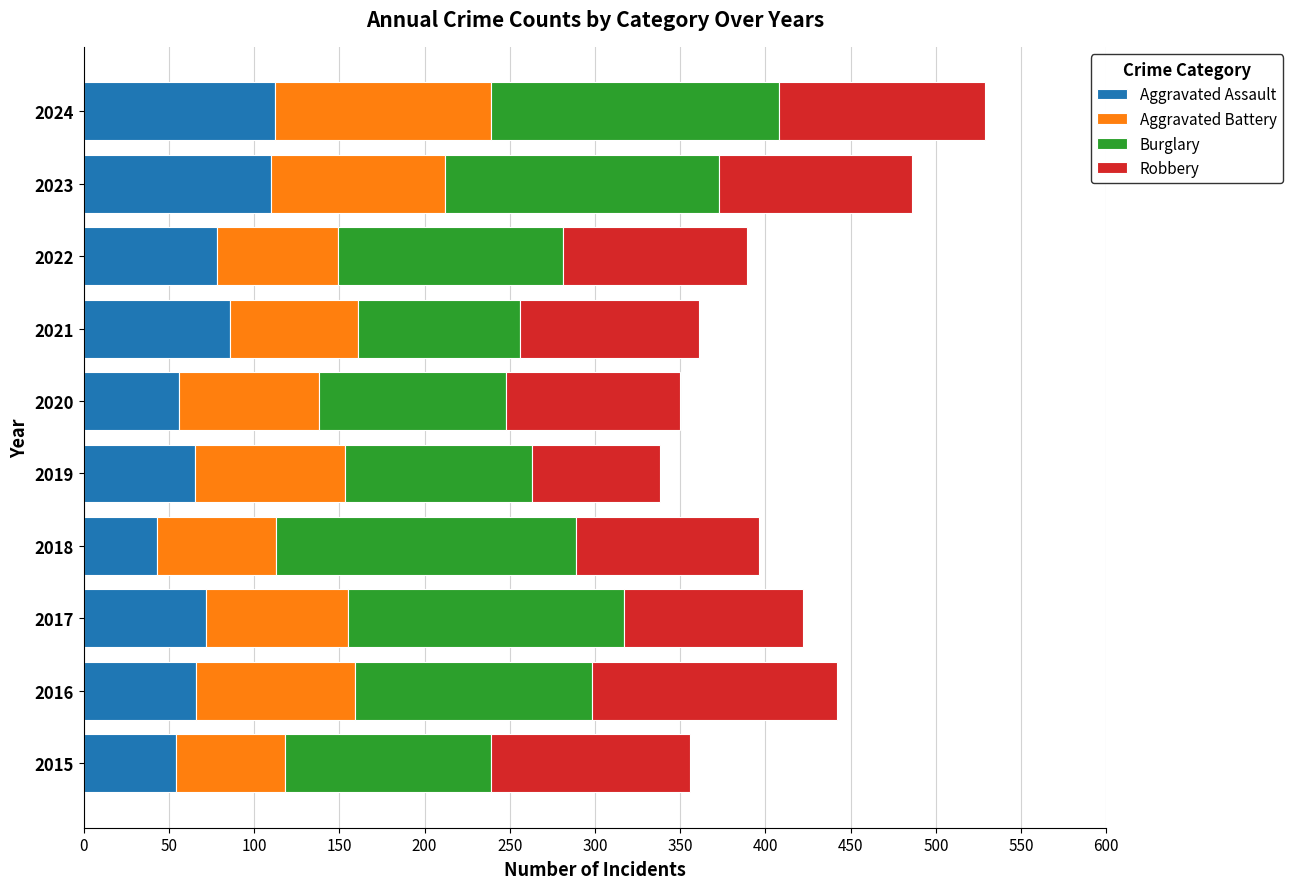

What is the average value of the Aggravated Assault series?

74